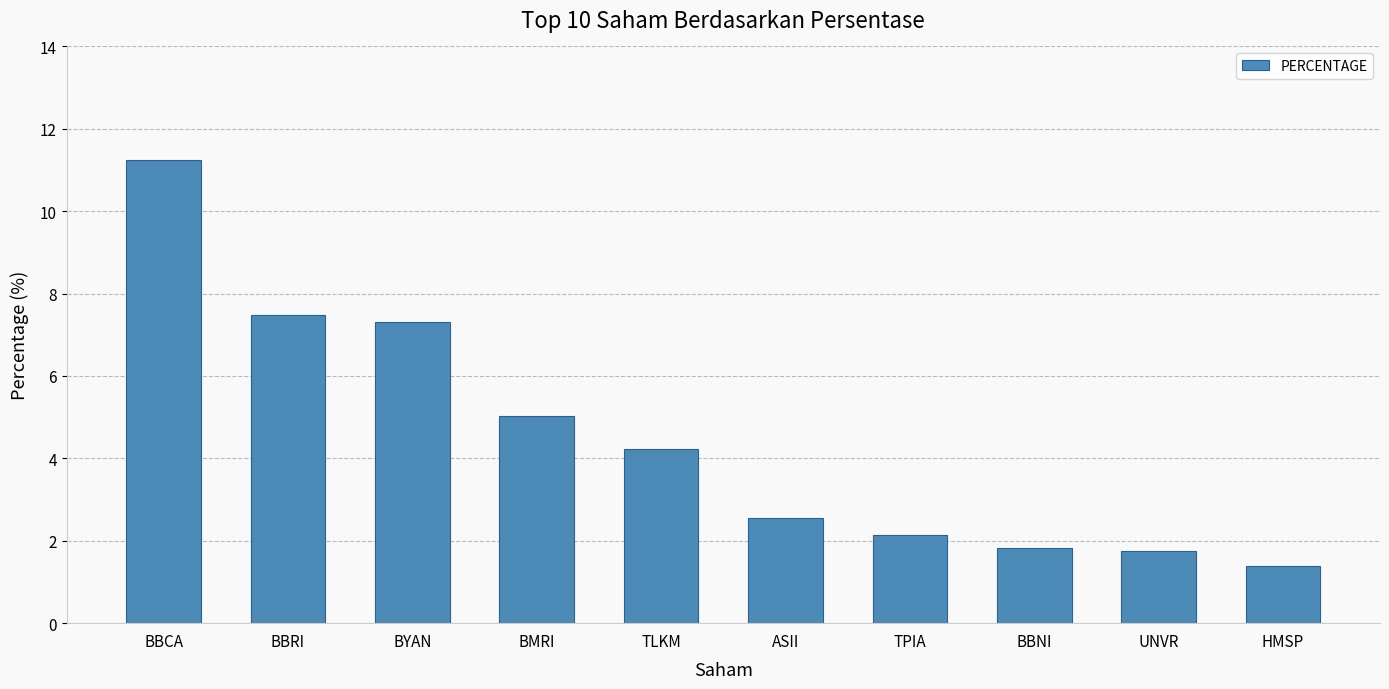

Where is the data nearest to the value 6?

BMRI